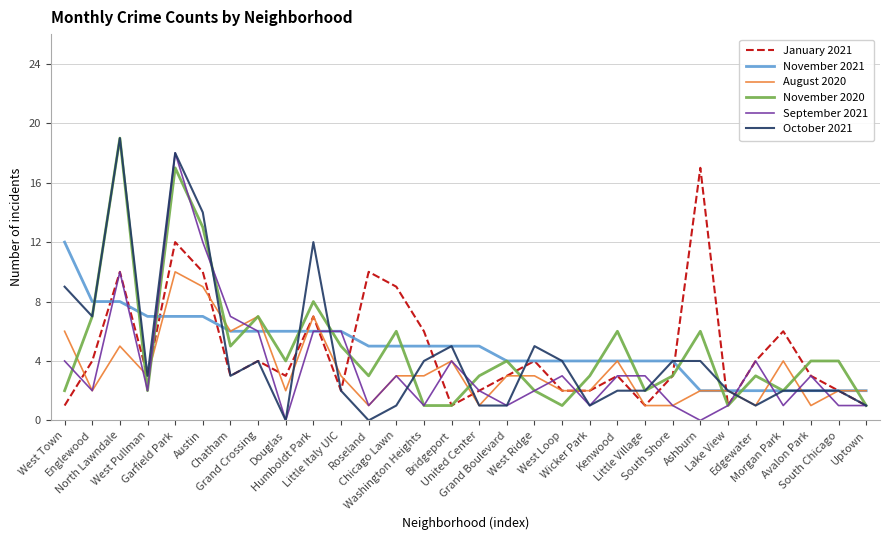

What is the maximum value shown in the chart?

19